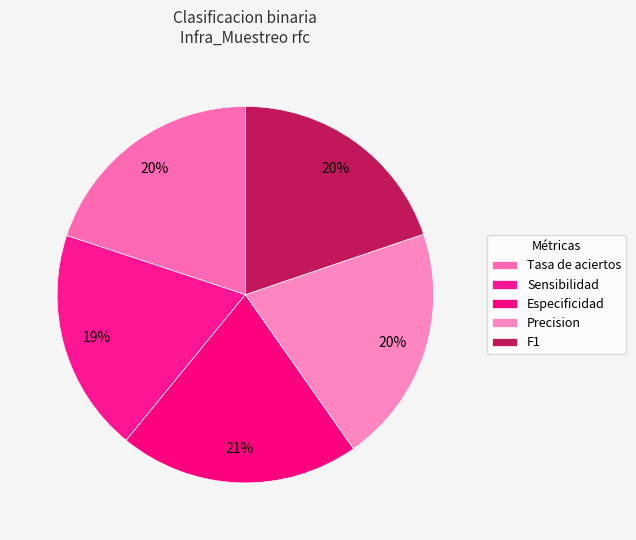

What percentage do Tasa de aciertos and Especificidad together represent?

40.6%